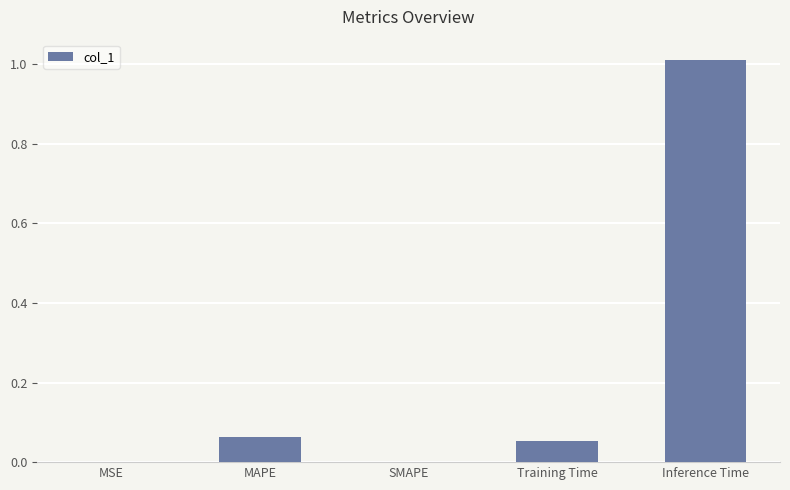

Is it true that the value at SMAPE is 0.0?

True